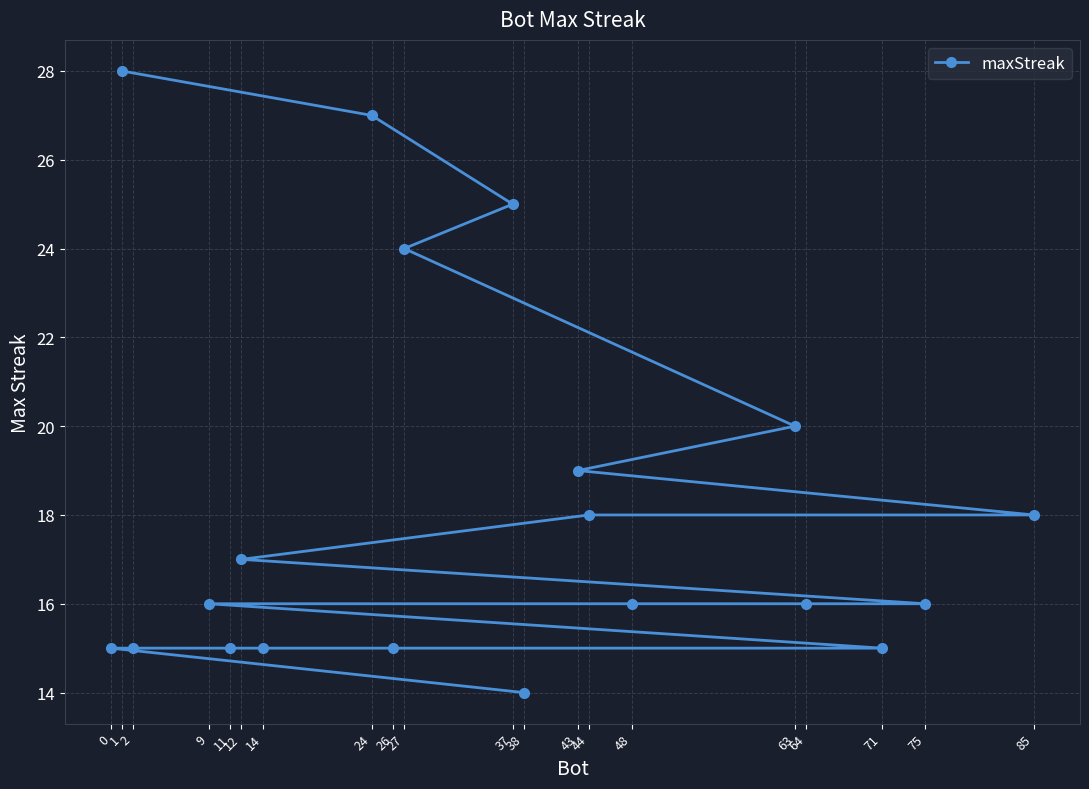

Is this an area chart (filled region under the line)?

No